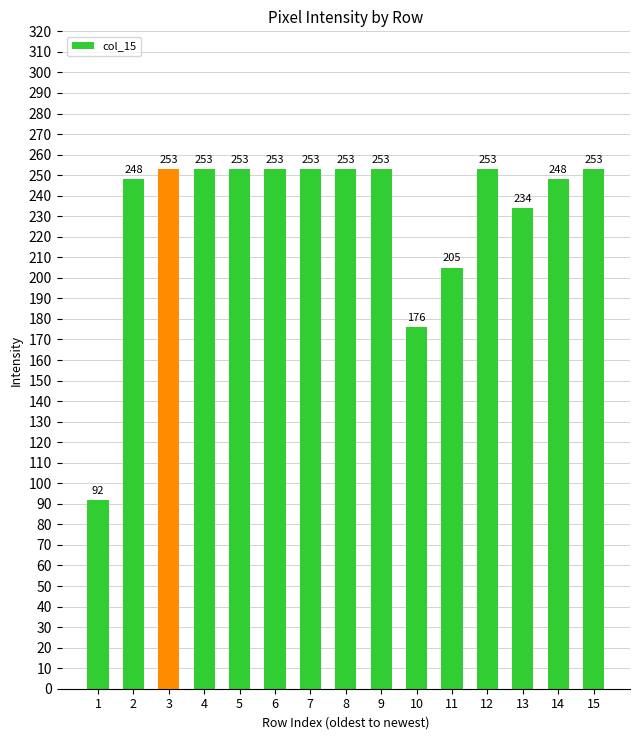

What is the greatest value displayed?

253